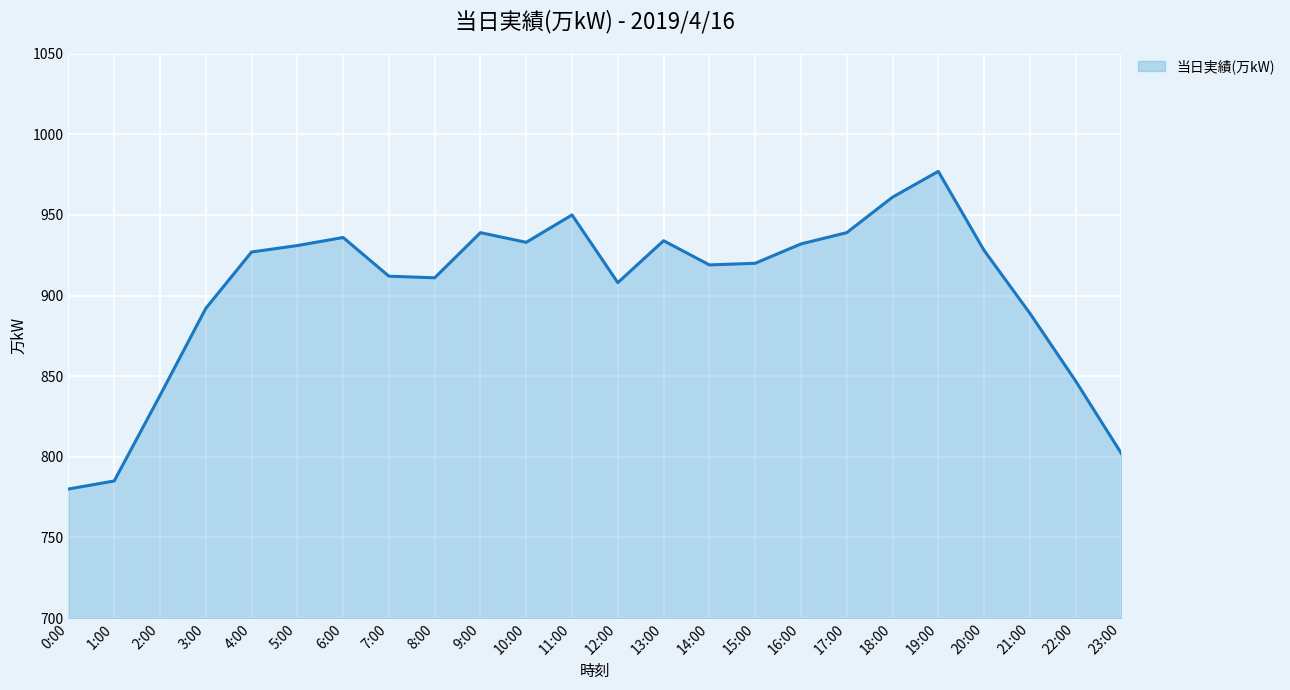

Is it true that the value at 11:00 is 950?

True